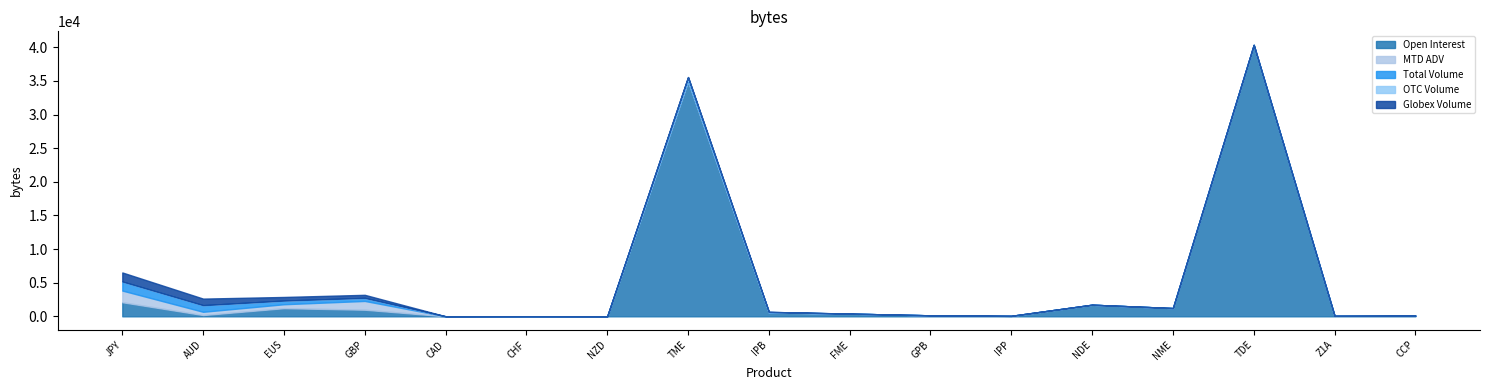

In OTC Volume, how many points are higher than both neighbors (excluding endpoints)?

1